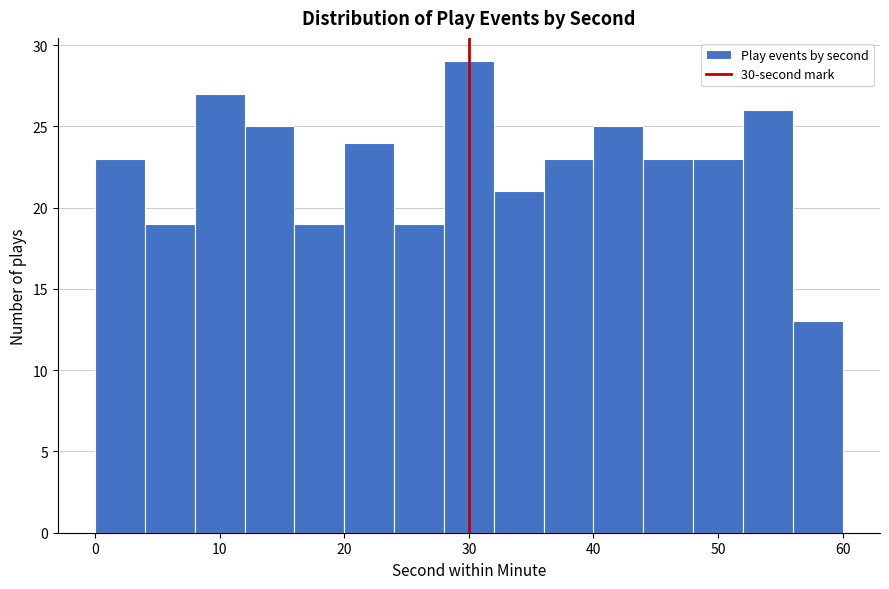

Which range on the x-axis has the tallest bar?

28 to 32